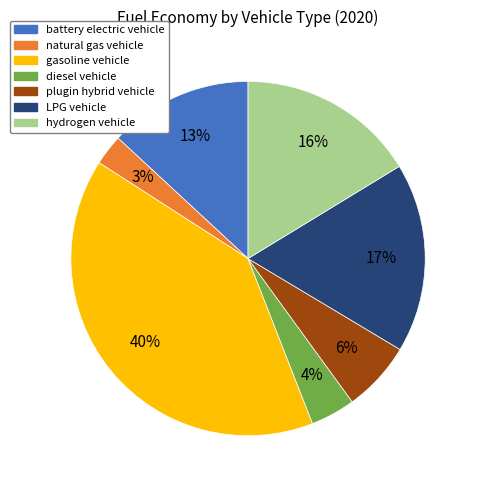

Rank the categories by value from lowest to highest.

natural gas vehicle, diesel vehicle, plugin hybrid vehicle, battery electric vehicle, hydrogen vehicle, LPG vehicle, gasoline vehicle